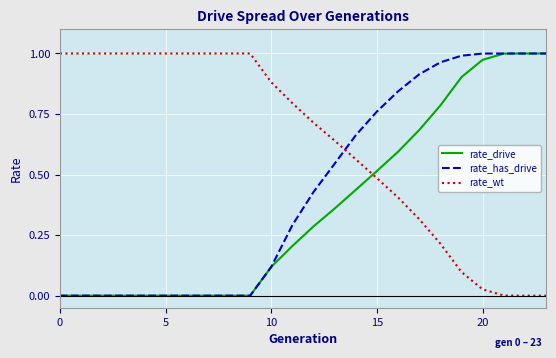

True or false: rate_drive and rate_wt cross at least once.

True